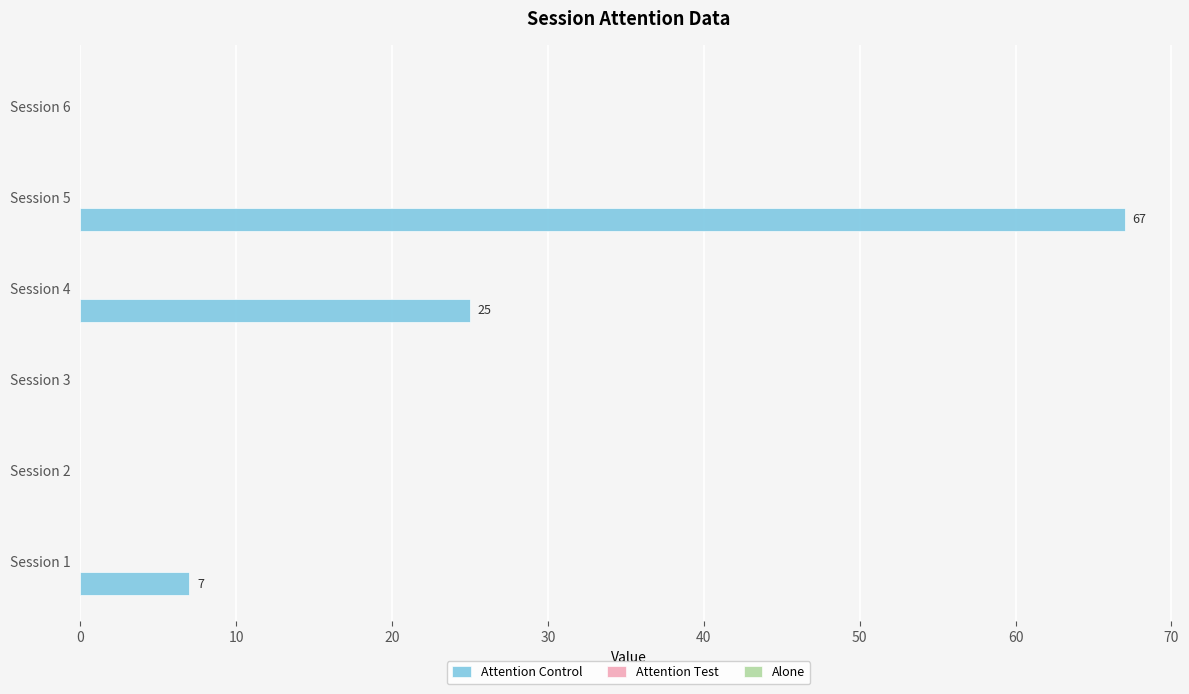

At which label is the value closest to 33?

Session 4